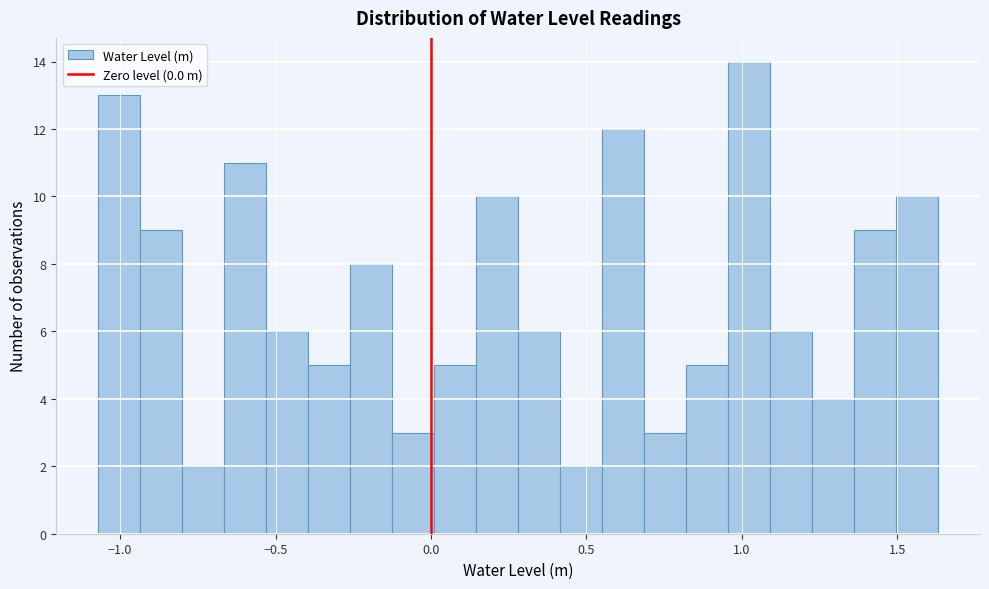

Read against the x-axis, roughly where is the centre of the tallest bar?

1.00